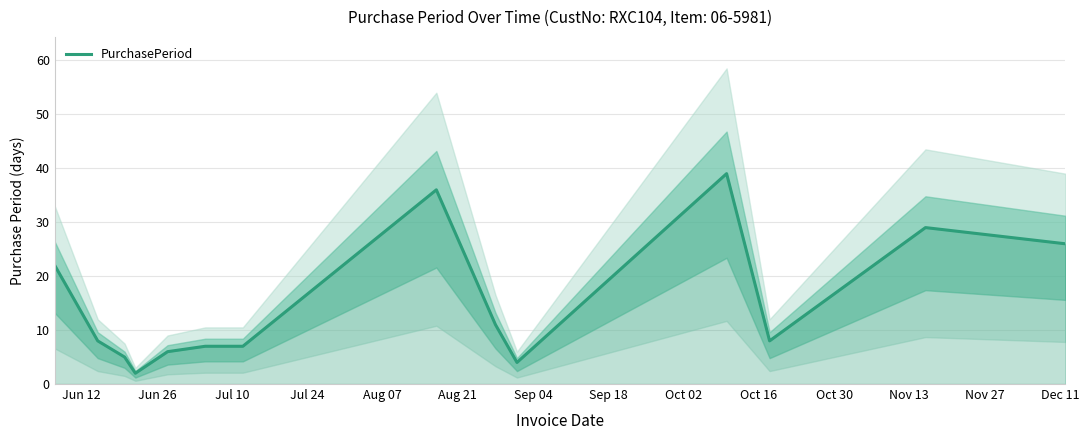

What is the highest value of the PurchasePeriod series?

39